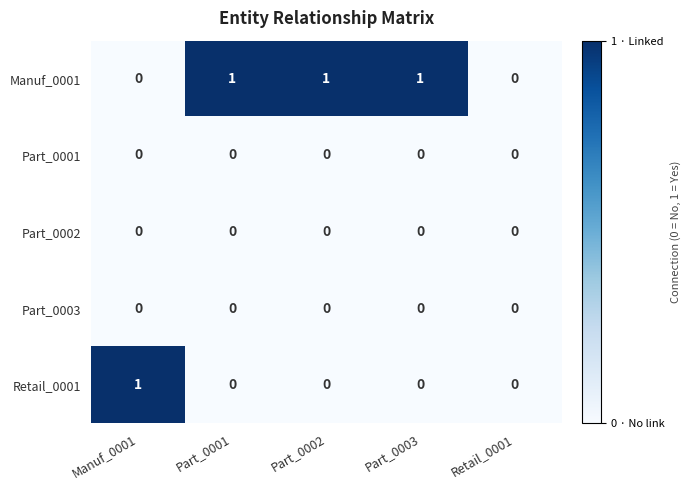

Which category has the highest value in the Retail_0001 series?

Manuf_0001